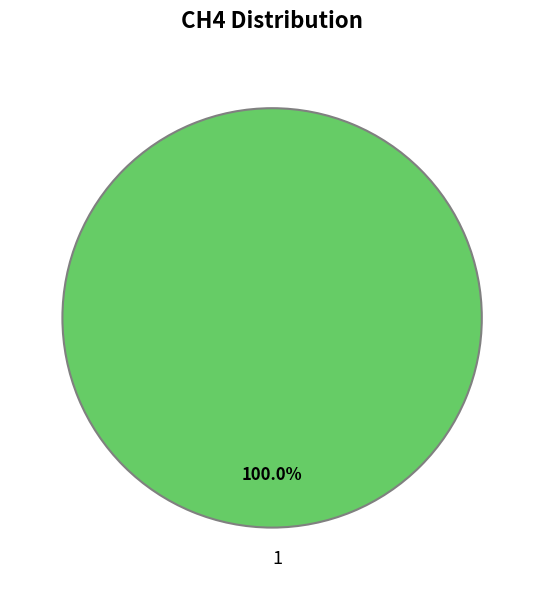

Is there any slice that represents more than half of the pie?

Yes